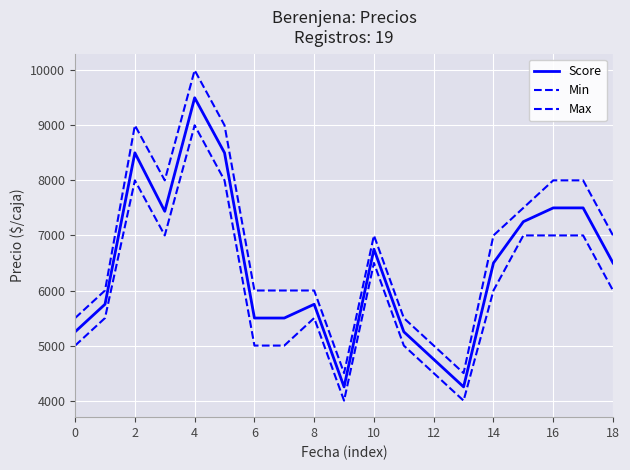

Which series has the largest range (max minus min)?

Max